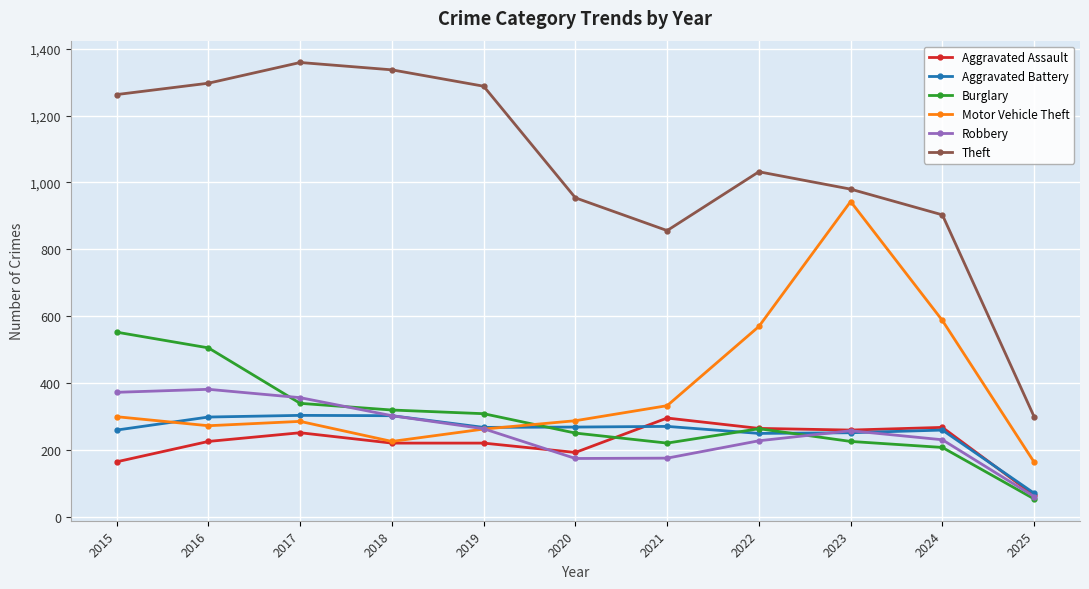

What are all the series names shown in the legend?

Aggravated Assault, Aggravated Battery, Burglary, Motor Vehicle Theft, Robbery, Theft